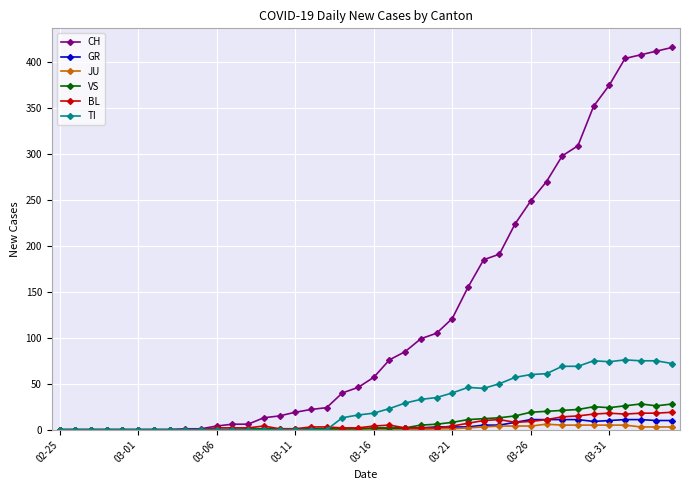

How many lines are shown in the chart?

6